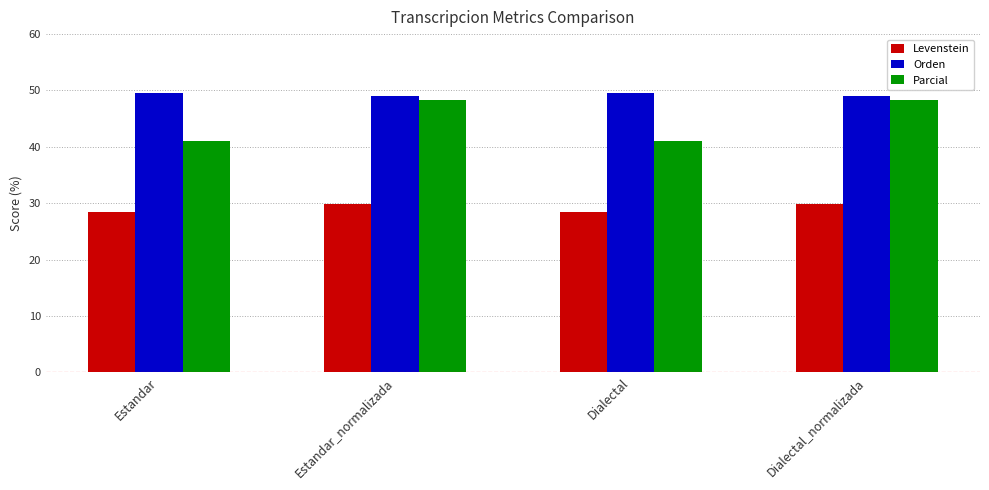

What is the average value of the Orden series?

49.4